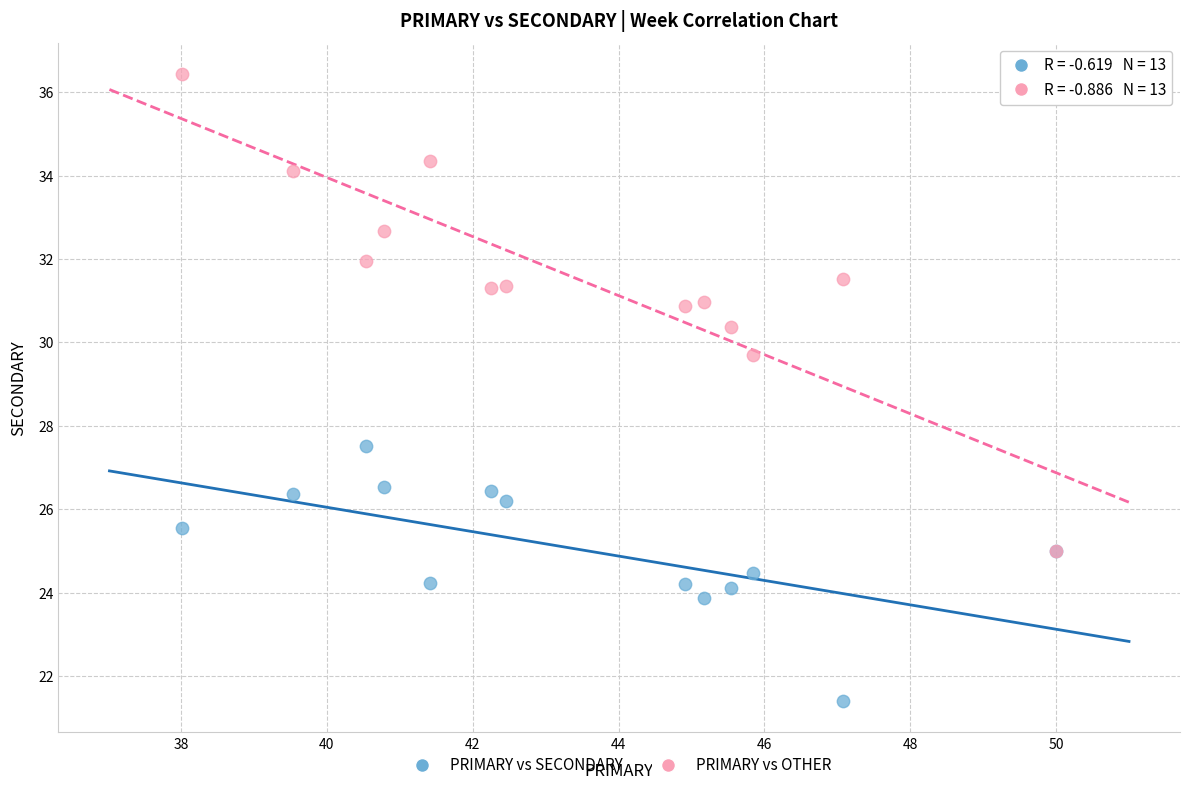

What are all the series names shown in the legend?

PRIMARY vs SECONDARY, PRIMARY vs OTHER